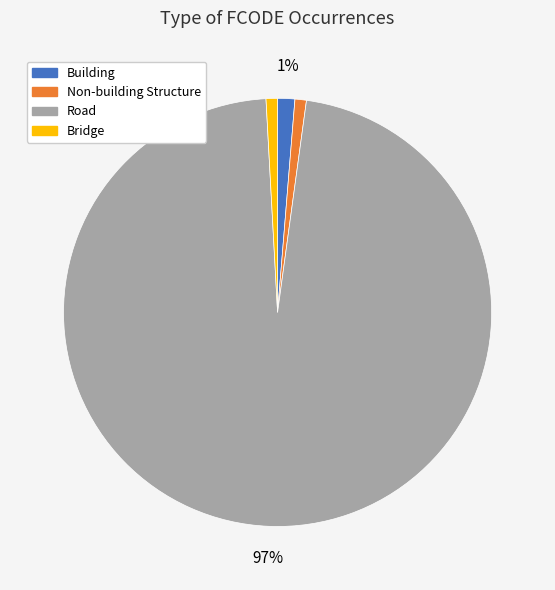

True or false: Bridge accounts for 12% of the total.

False